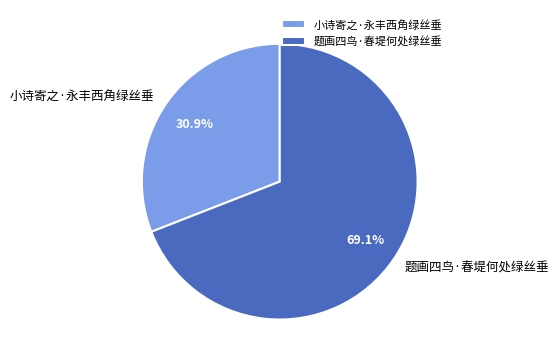

Is there a majority slice in this chart?

Yes